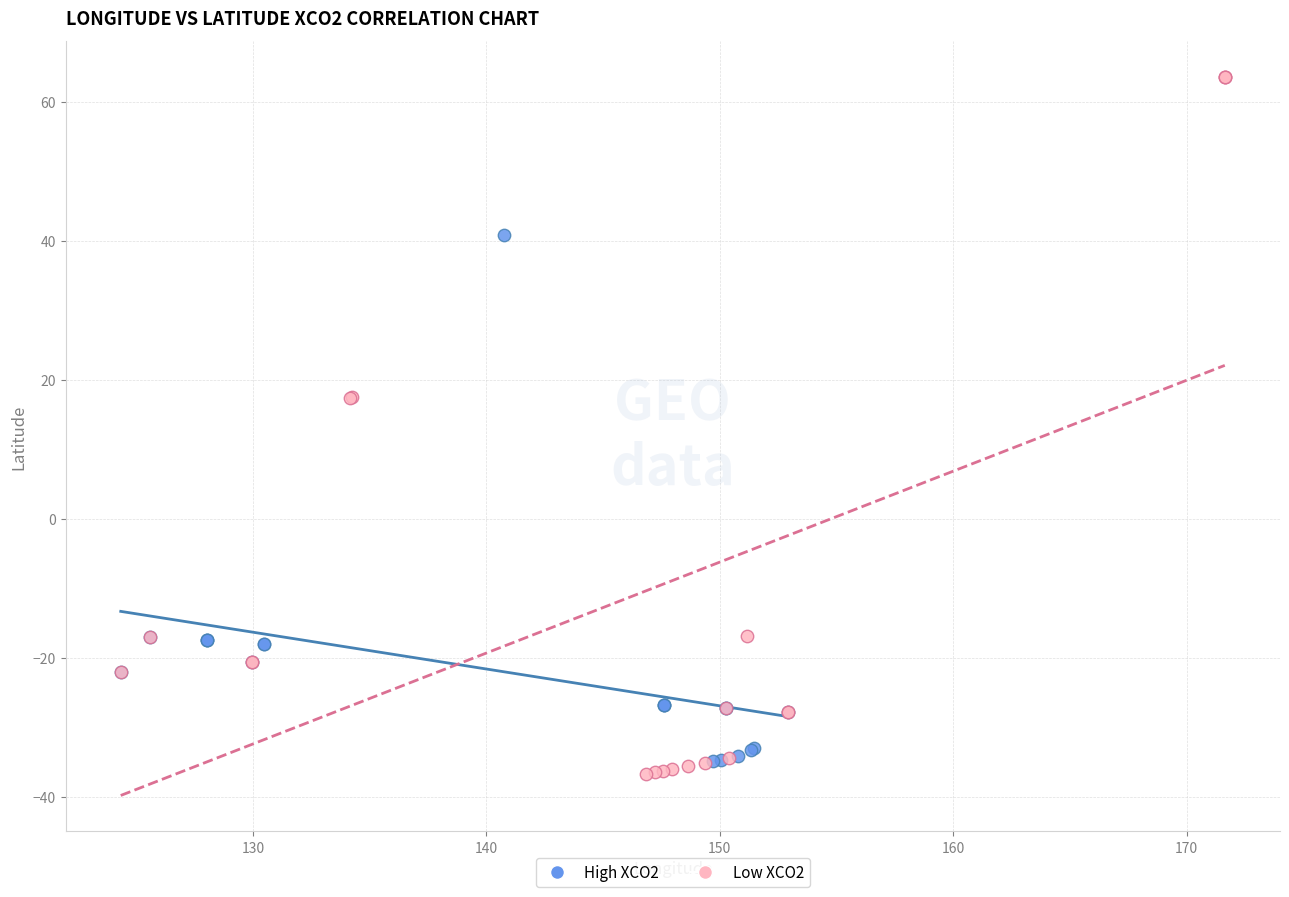

What are all the series names shown in the legend?

High XCO2, Low XCO2